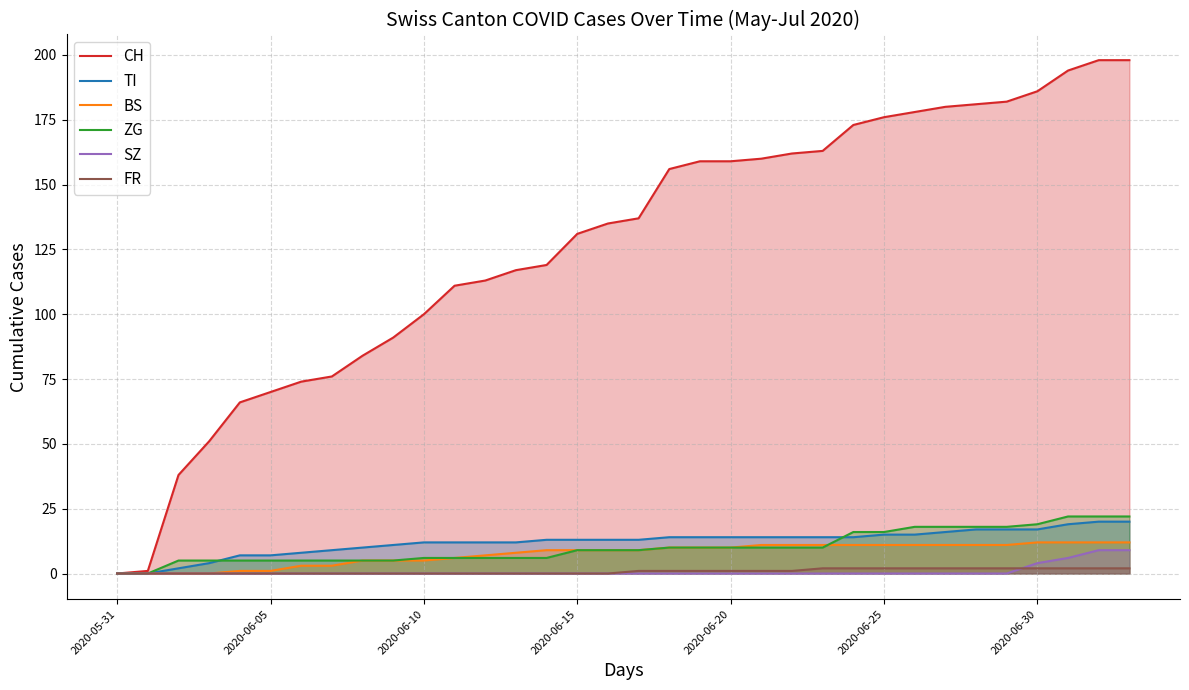

The BS series shows 1 at 2020-06-05. True or false?

True